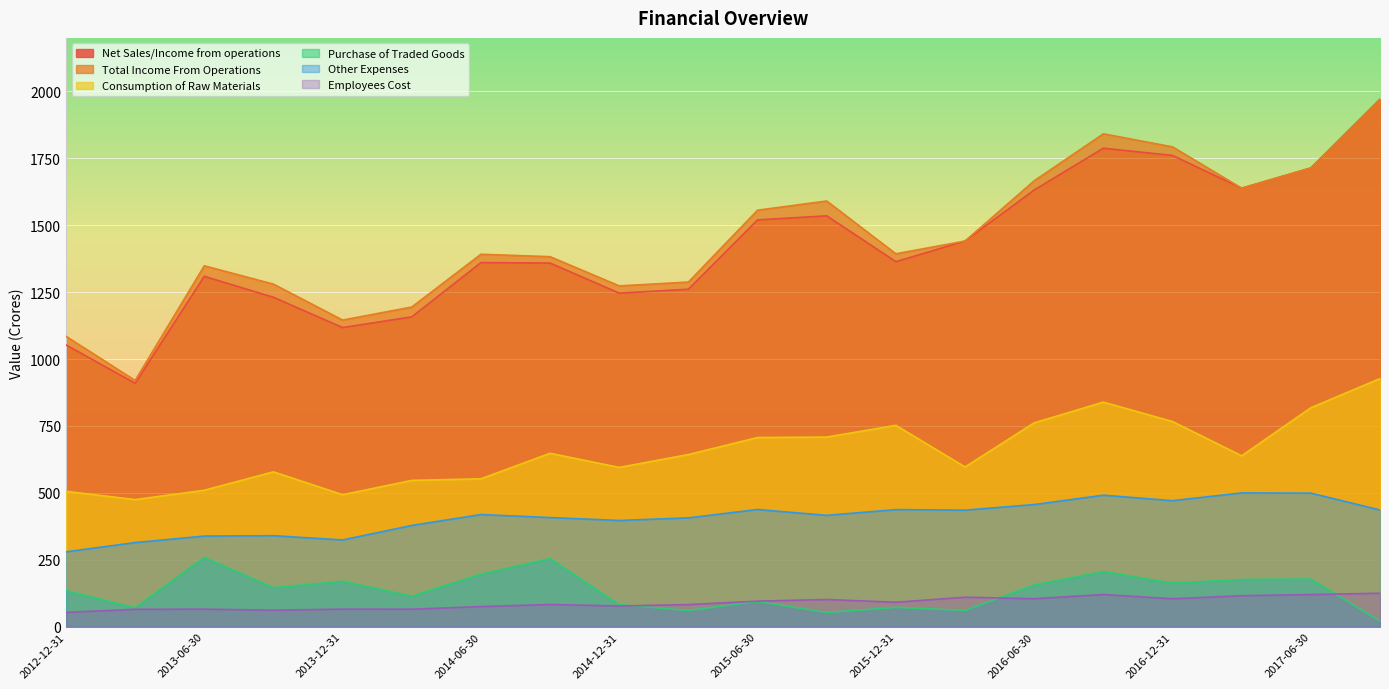

Where is Employees Cost nearest to the value 89?

2015-12-31